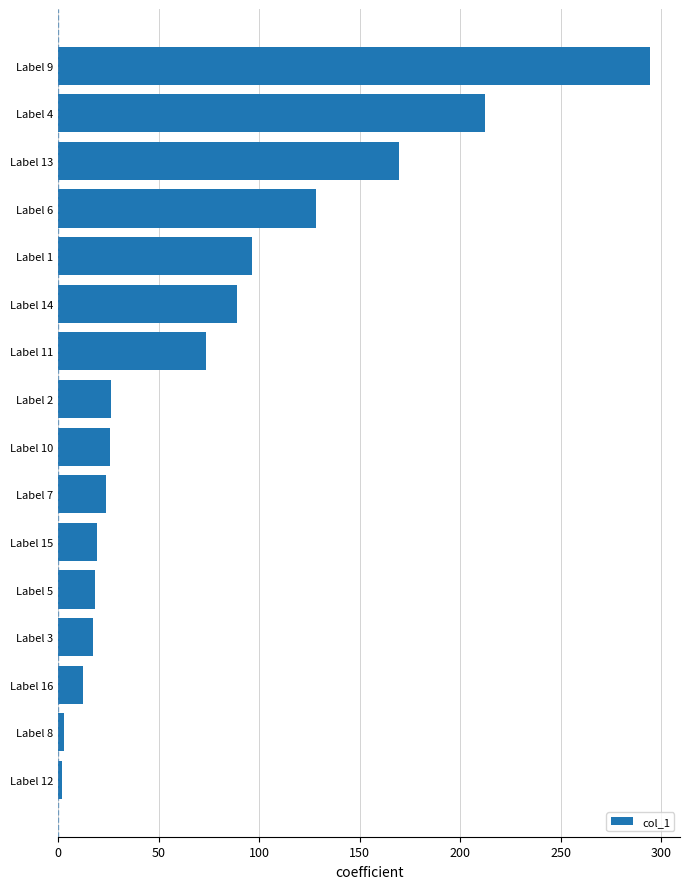

What is the maximum value shown in the chart?

294.7